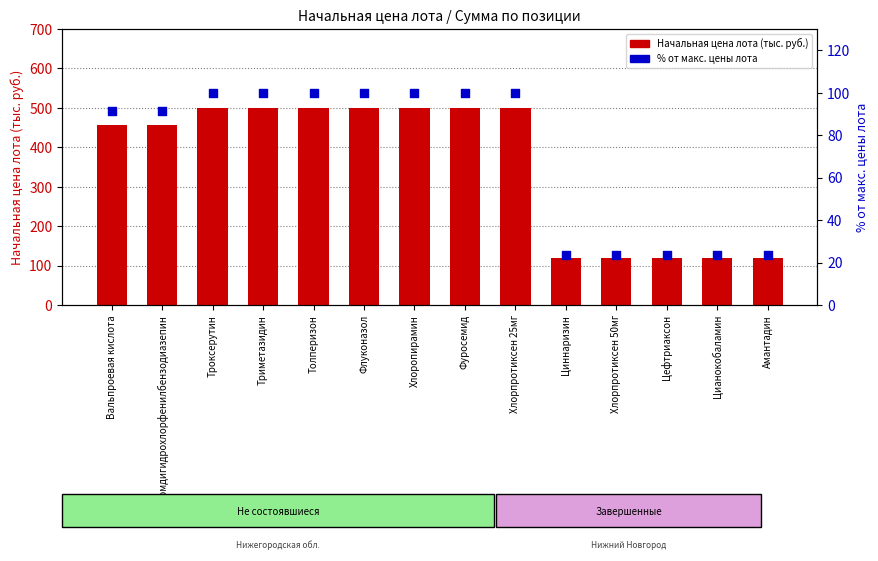

Which series has the largest Y range (max minus min)?

Начальная цена лота (тыс. руб.)